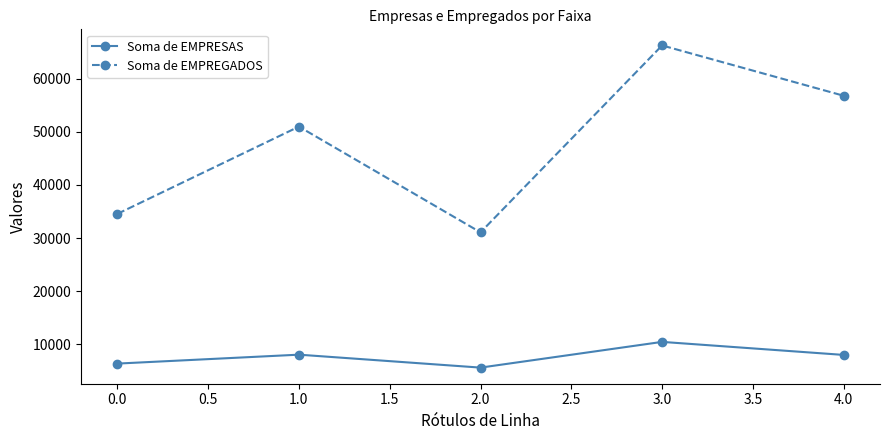

Rank the series by their average value, from lowest to highest.

Soma de EMPRESAS, Soma de EMPREGADOS